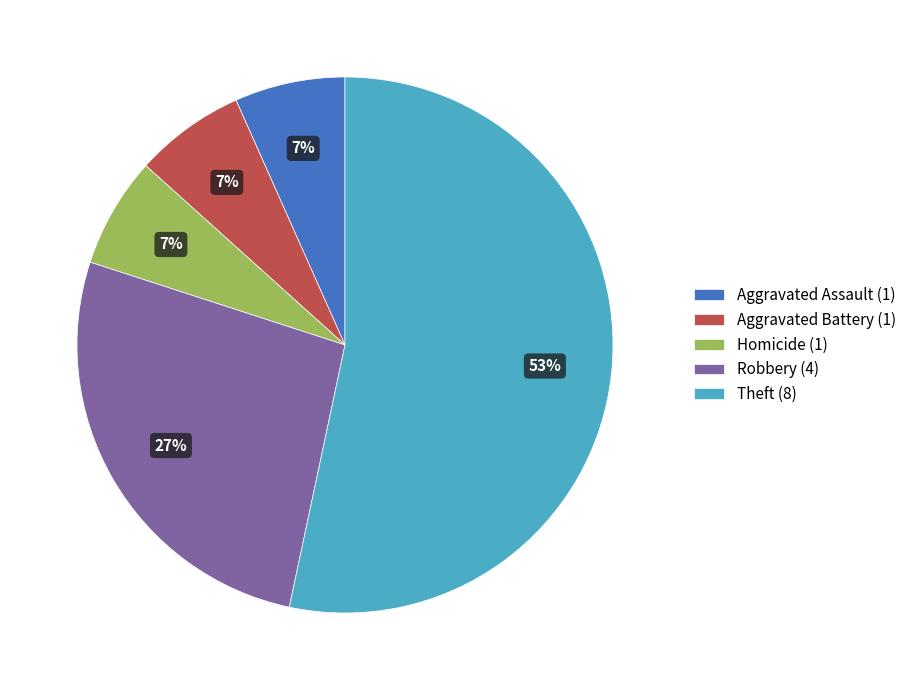

Is it true that Theft is 53% of the pie?

True